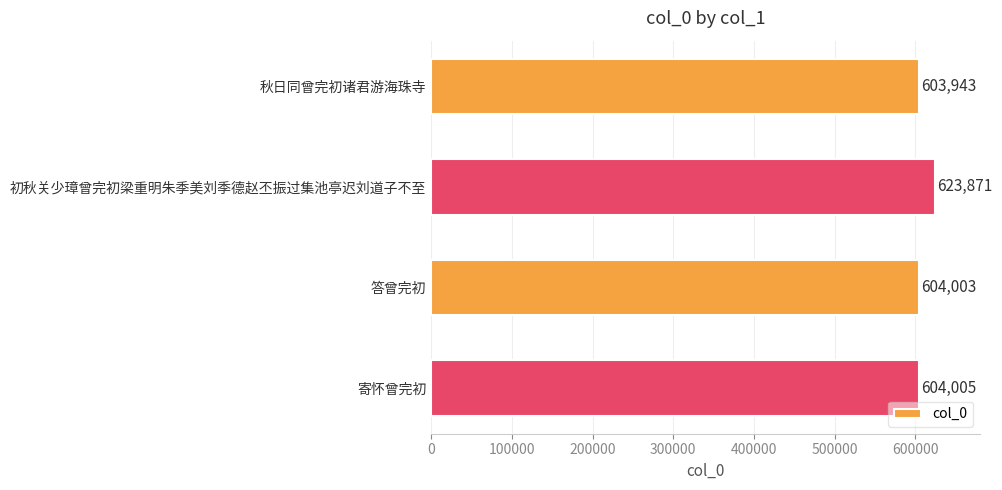

True or false: the data shows 319145 at 秋日同曾完初诸君游海珠寺.

False